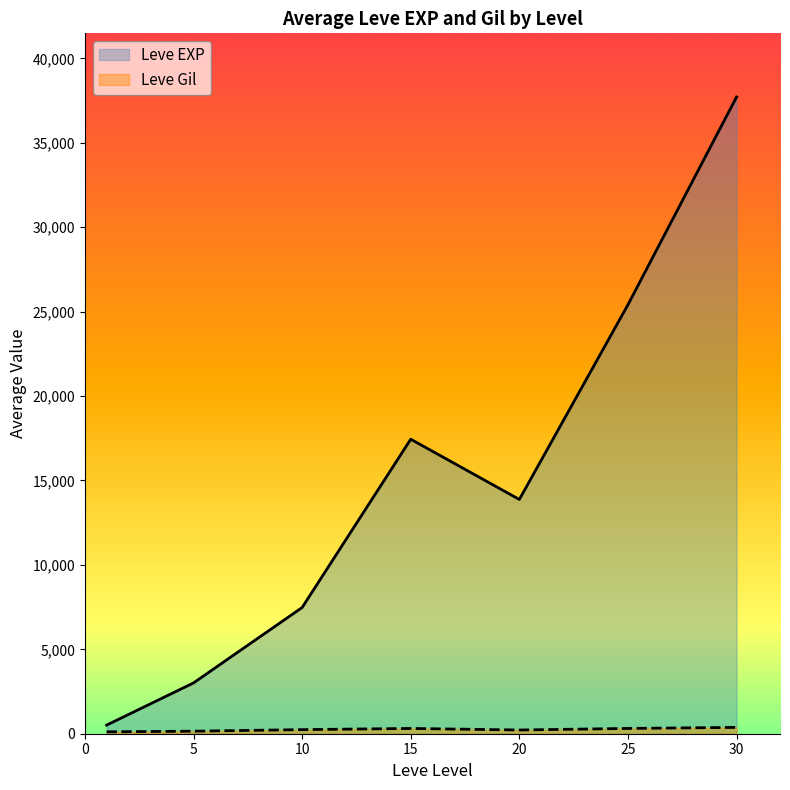

The value of Leve EXP at 25 is 25410.0. True or false?

True